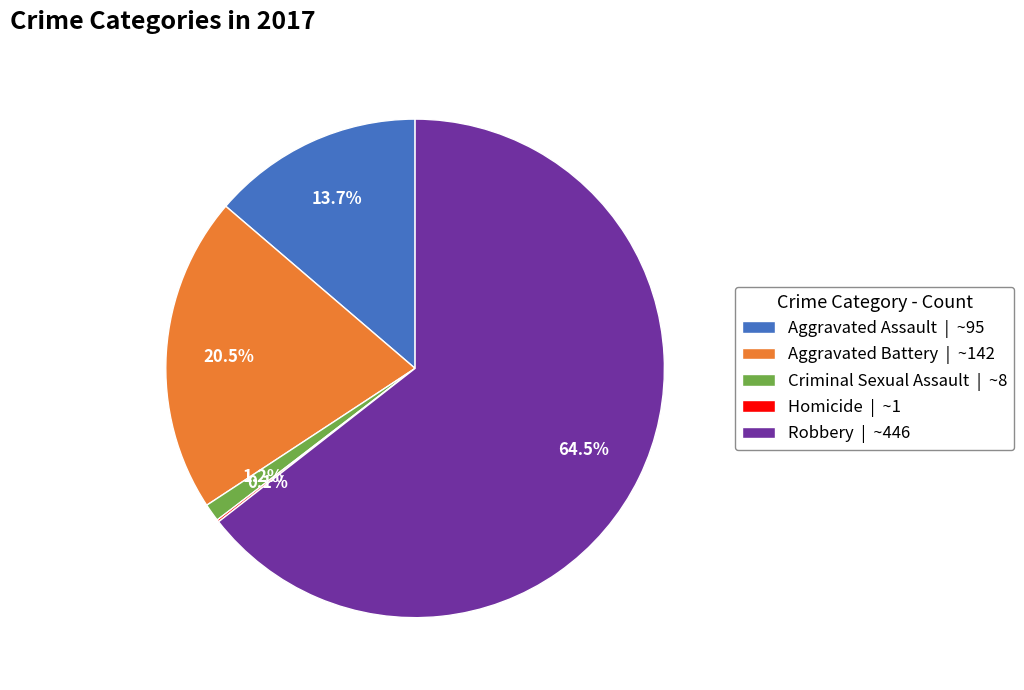

Combined, what portion of the pie is Aggravated Battery | ~142 and Criminal Sexual Assault | ~8?

21.7%